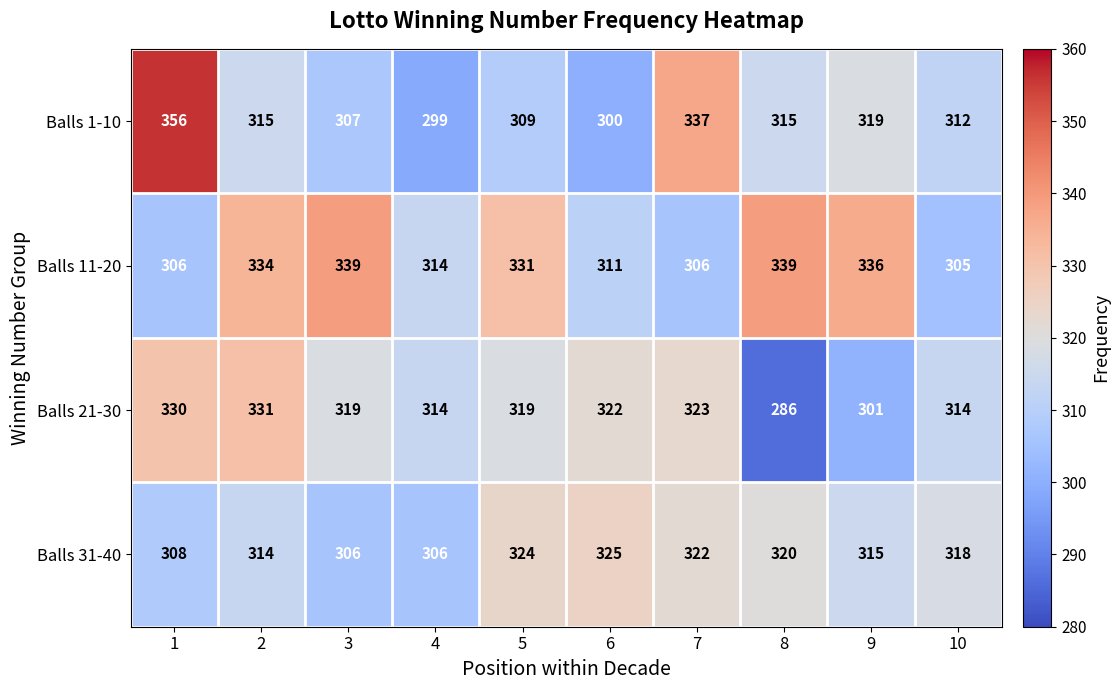

Is it true that Balls 1-10 equals 307 at 3?

True